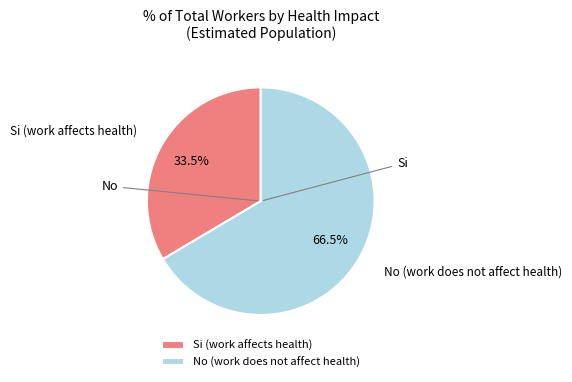

Which slice is the smallest?

Si (work affects health)